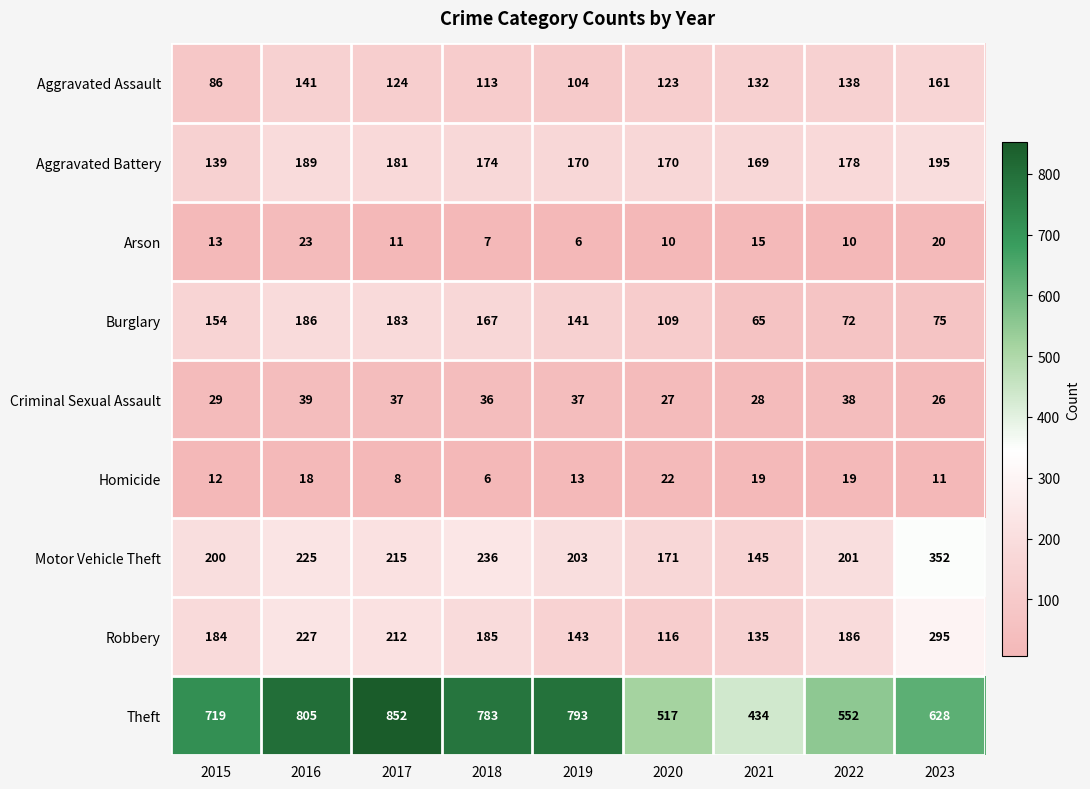

How many data points in Motor Vehicle Theft are less than 203?

4